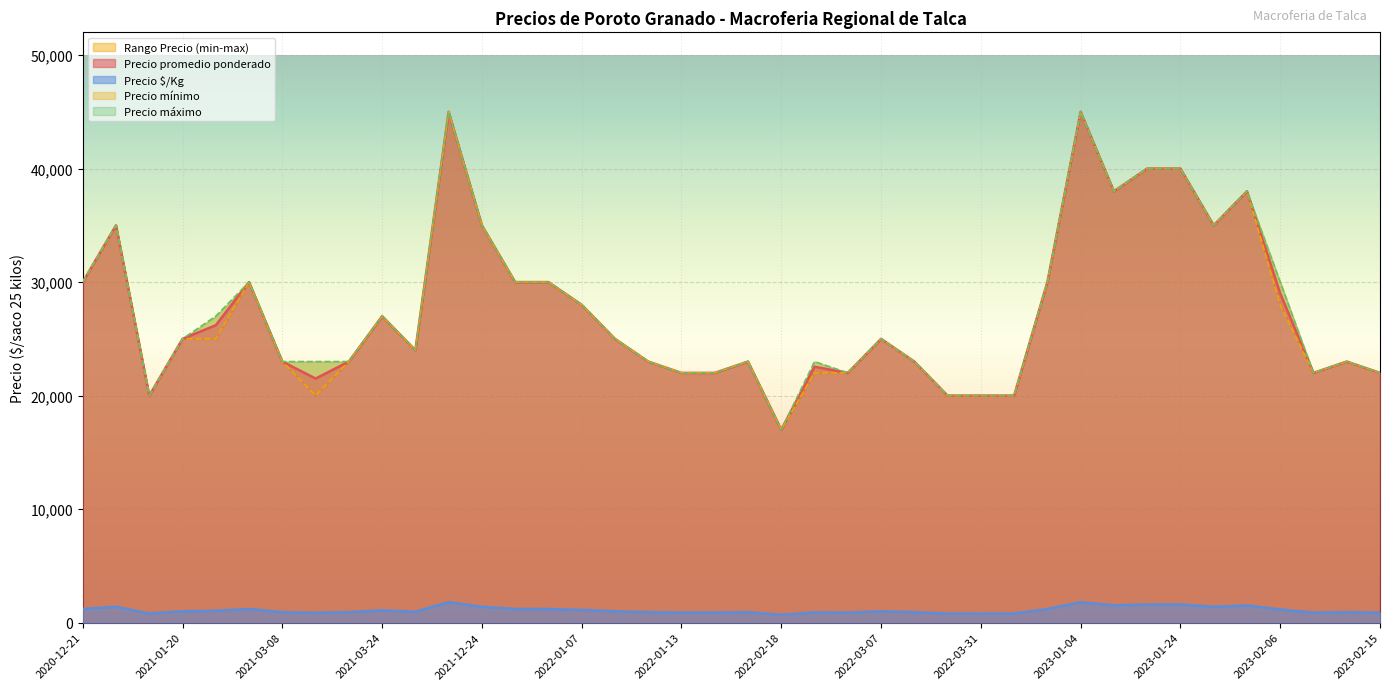

At which category does the chart reach its peak across all series?

2021-12-13